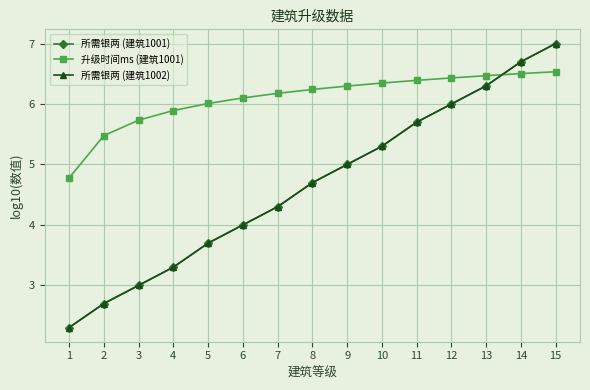

How many times do 所需银两 (建筑1002) and 升级时间ms (建筑1001) cross each other?

1